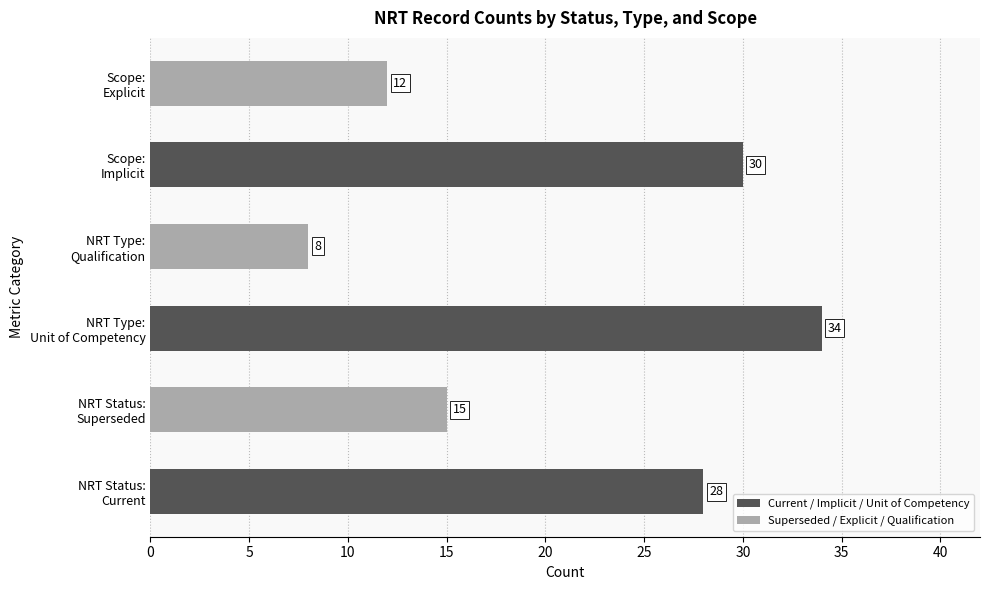

Does the chart contain stacked bars?

No